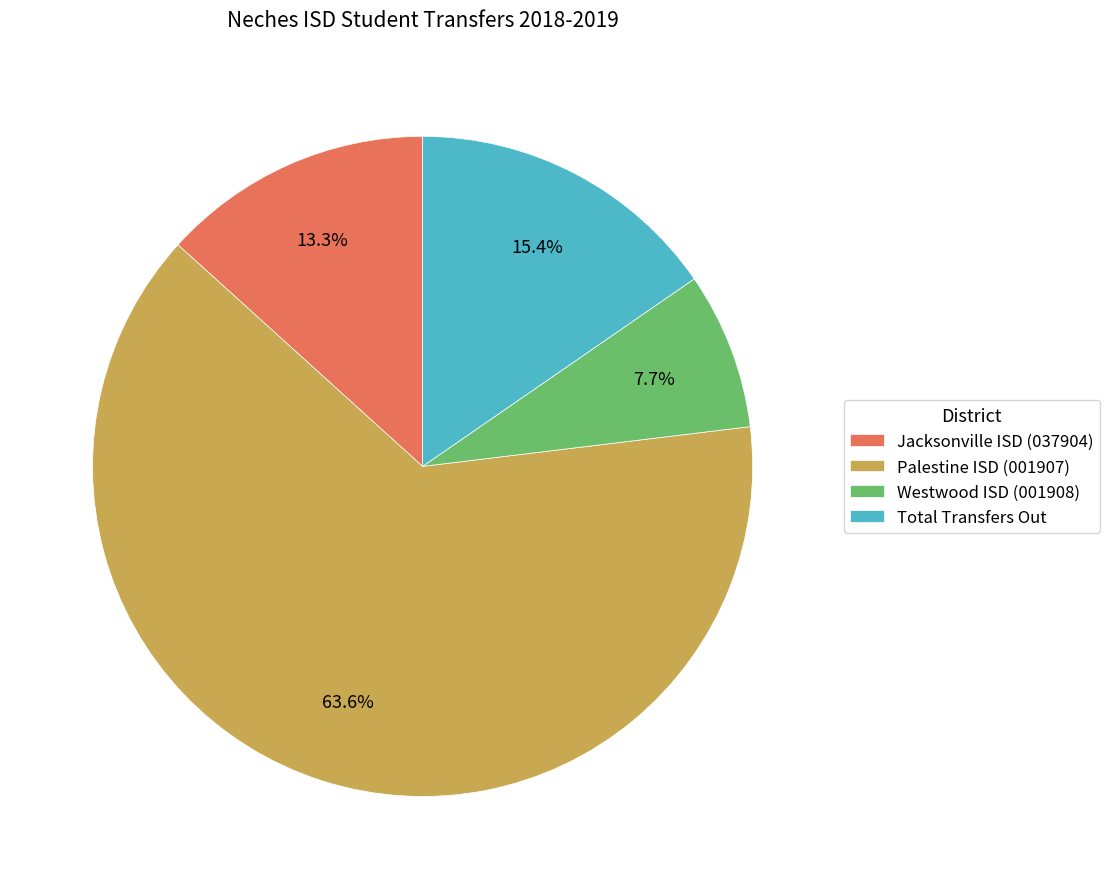

To the nearest percent, what is the difference between the Total Transfers Out and Palestine ISD (001907) slice percentages?

48%